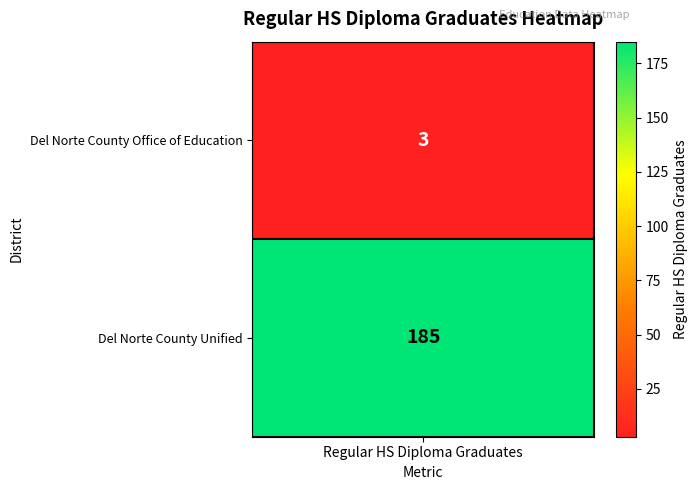

At which label is the value closest to 94?

Del Norte County Office of Education